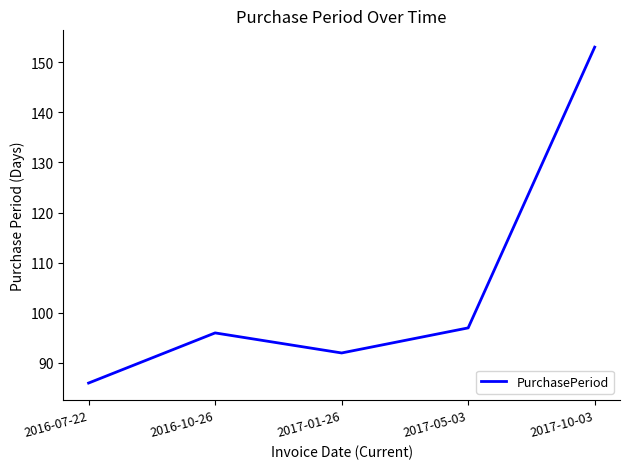

Rank the categories by value from highest to lowest.

2017-10-03, 2017-05-03, 2016-10-26, 2017-01-26, 2016-07-22